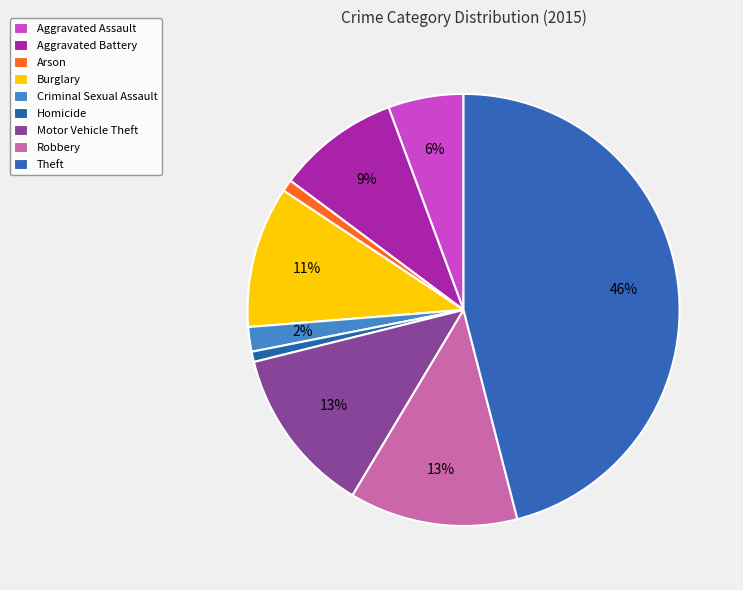

To the nearest percent, what is the average slice percentage?

11%